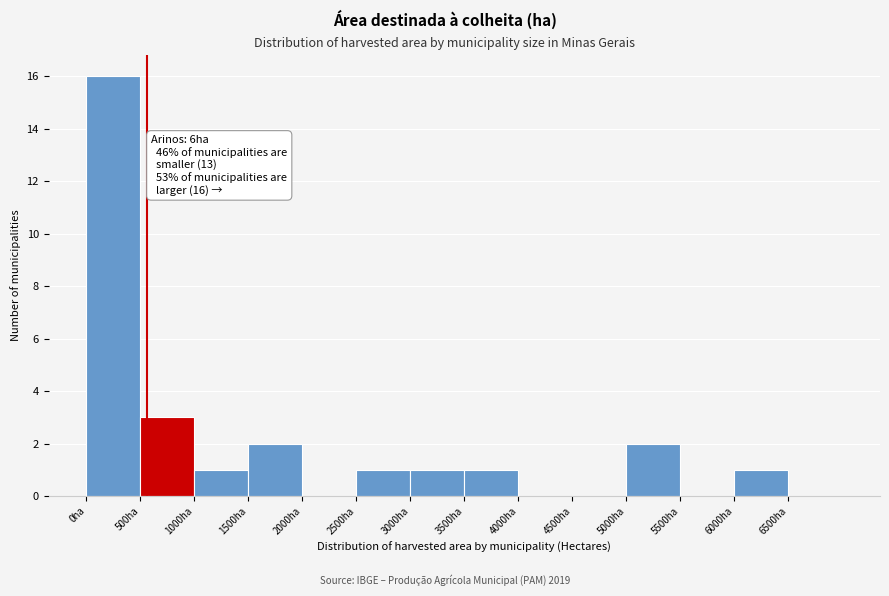

Which range on the x-axis has the tallest bar?

0 to 500